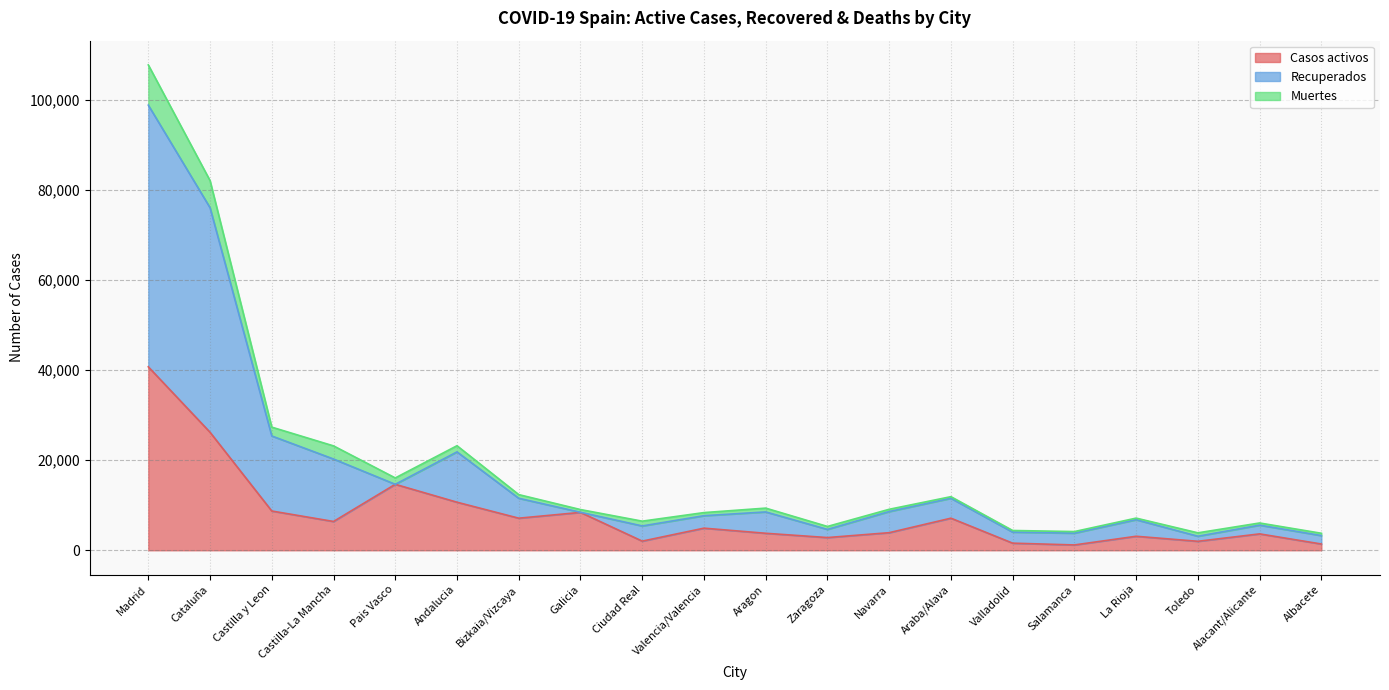

What is the label of the 7th point from the left?

Bizkaia/Vizcaya